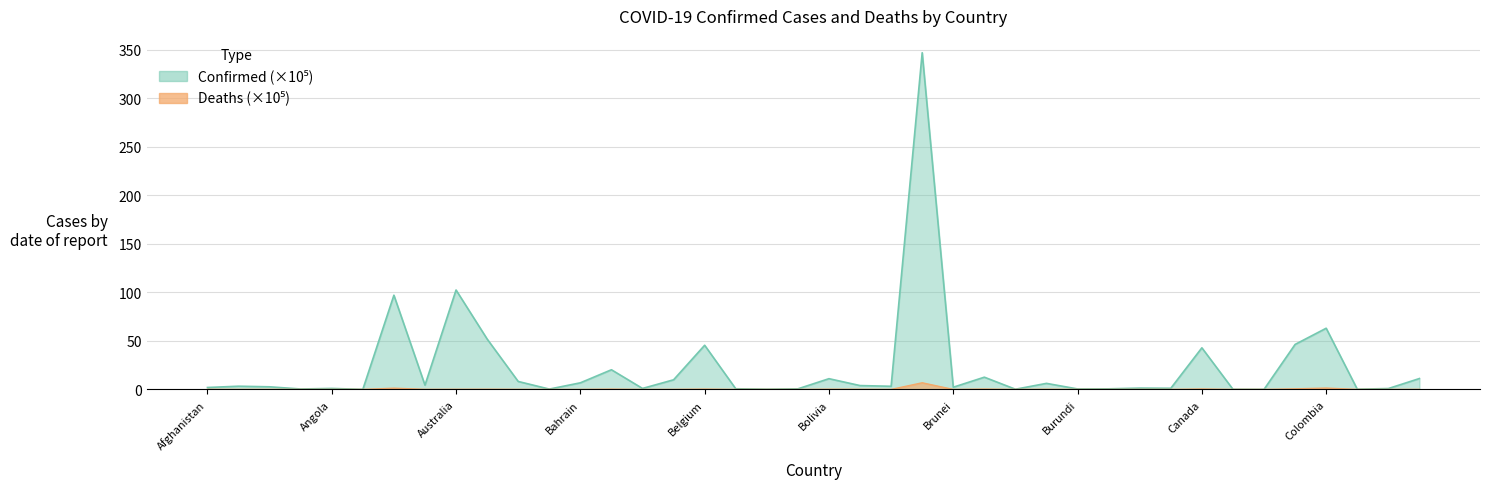

What are all the series names shown in the legend?

Confirmed, Deaths